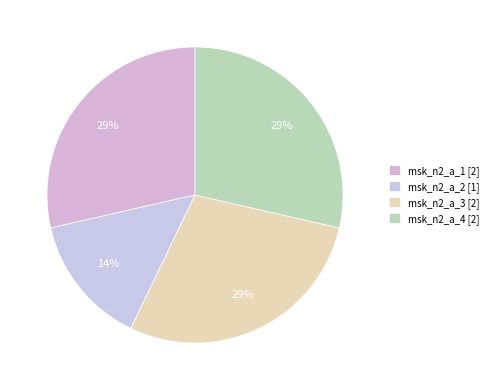

Is it true that msk_n2_a_2 is 26% of the pie?

False